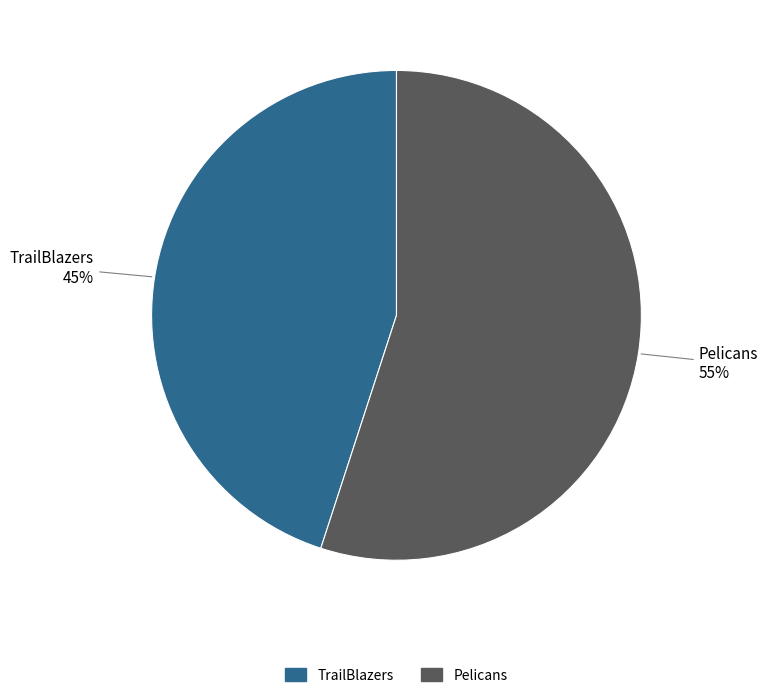

Which category accounts for the majority?

Pelicans